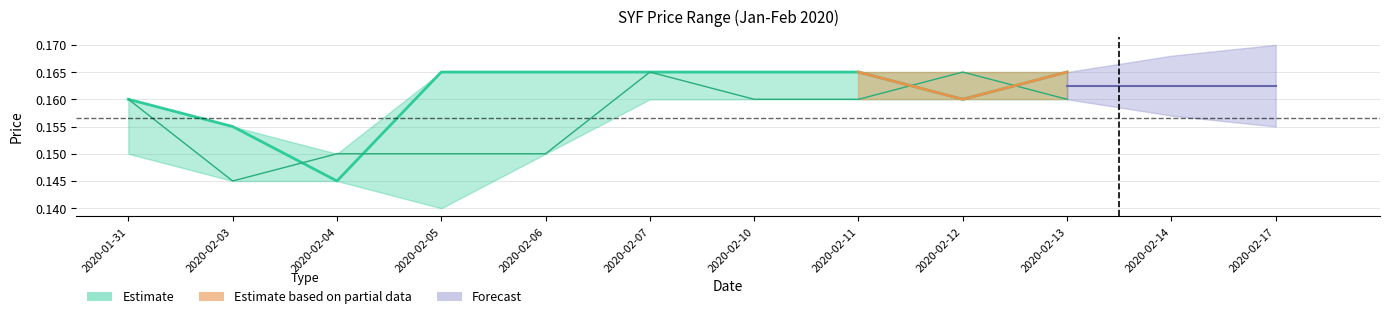

Reading left to right, what are all the values shown in this chart?

close: 2020-01-31=0.2	2020-02-03=0.2	2020-02-04=0.1	2020-02-05=0.2	2020-02-06=0.2	2020-02-07=0.2	2020-02-10=0.2	2020-02-11=0.2	2020-02-12=0.2	2020-02-13=0.2
open: 2020-01-31=0.2	2020-02-03=0.1	2020-02-04=0.1	2020-02-05=0.1	2020-02-06=0.1	2020-02-07=0.2	2020-02-10=0.2	2020-02-11=0.2	2020-02-12=0.2	2020-02-13=0.2